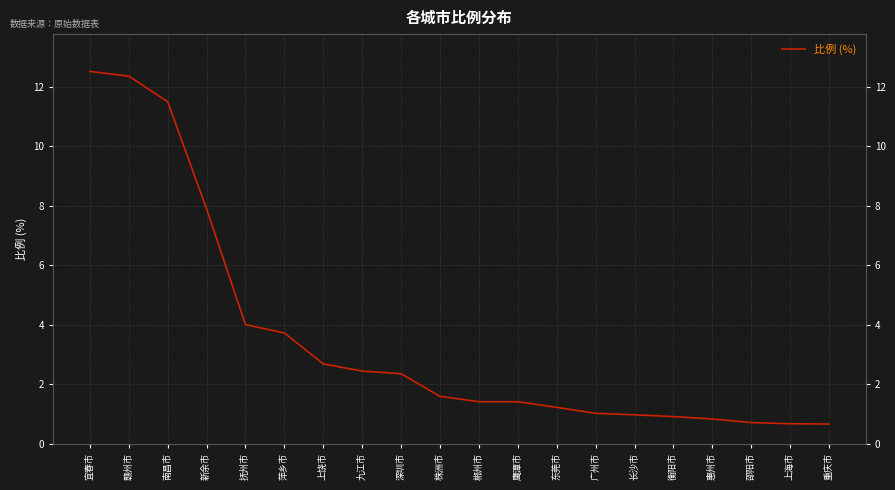

What is the minimum value shown in the chart?

0.7